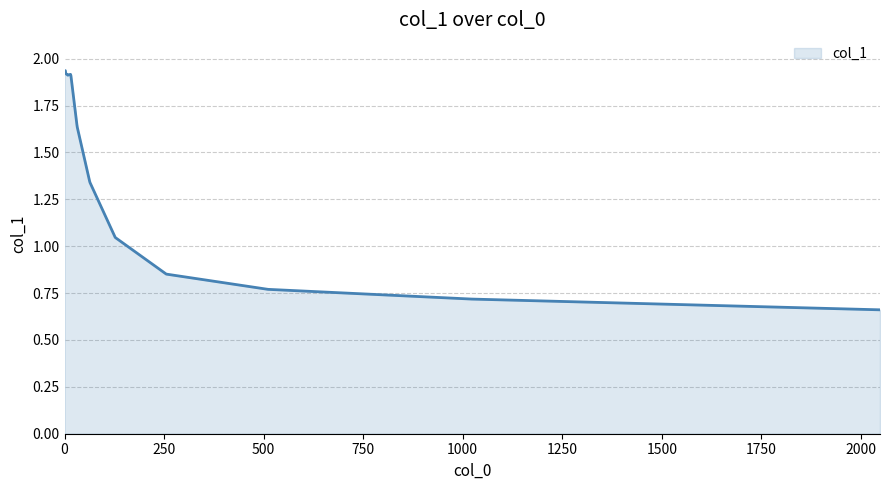

How many series are shown in this chart?

1